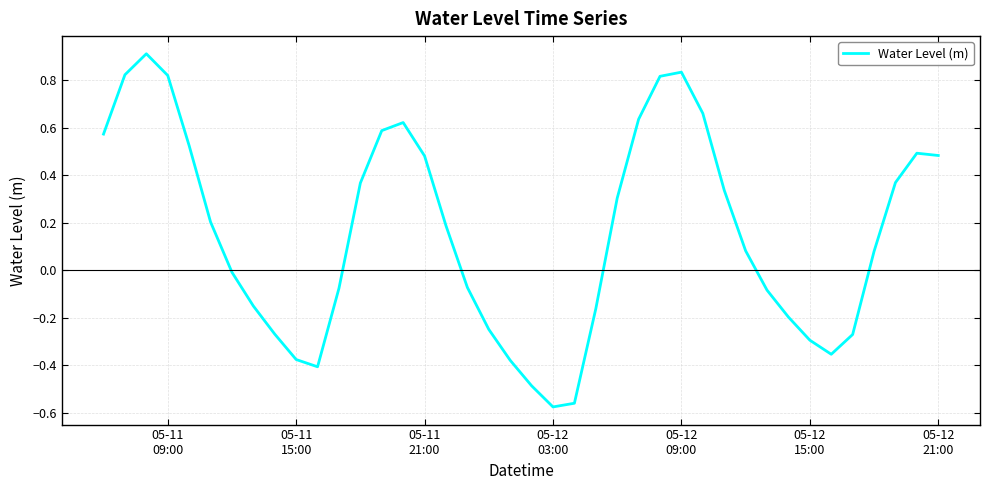

What is the difference between the maximum and minimum values?

1.5